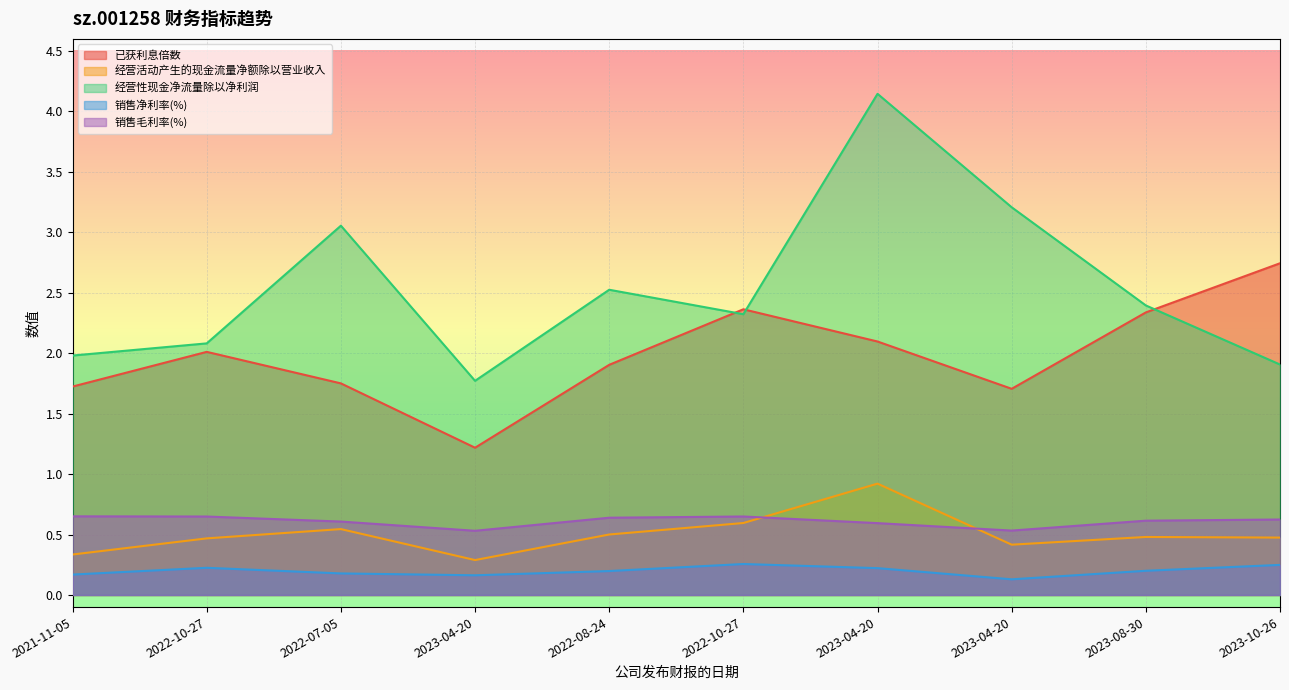

Reading right to left, what are all the values shown in this chart?

已获利息倍数: 2023-10-26=2.7	2023-08-30=2.3	2023-04-20=1.7	2023-04-20=2.1	2022-10-27=2.4	2022-08-24=1.9	2023-04-20=1.2	2022-07-05=1.8	2022-10-27=2.0	2021-11-05=1.7
经营活动产生的现金流量净额除以营业收入: 2023-10-26=0.5	2023-08-30=0.5	2023-04-20=0.4	2023-04-20=0.9	2022-10-27=0.6	2022-08-24=0.5	2023-04-20=0.3	2022-07-05=0.5	2022-10-27=0.5	2021-11-05=0.3
经营性现金净流量除以净利润: 2023-10-26=1.9	2023-08-30=2.4	2023-04-20=3.2	2023-04-20=4.1	2022-10-27=2.3	2022-08-24=2.5	2023-04-20=1.8	2022-07-05=3.1	2022-10-27=2.1	2021-11-05=2.0
销售净利率(%): 2023-10-26=0.2	2023-08-30=0.2	2023-04-20=0.1	2023-04-20=0.2	2022-10-27=0.3	2022-08-24=0.2	2023-04-20=0.2	2022-07-05=0.2	2022-10-27=0.2	2021-11-05=0.2
销售毛利率(%): 2023-10-26=0.6	2023-08-30=0.6	2023-04-20=0.5	2023-04-20=0.6	2022-10-27=0.6	2022-08-24=0.6	2023-04-20=0.5	2022-07-05=0.6	2022-10-27=0.6	2021-11-05=0.7